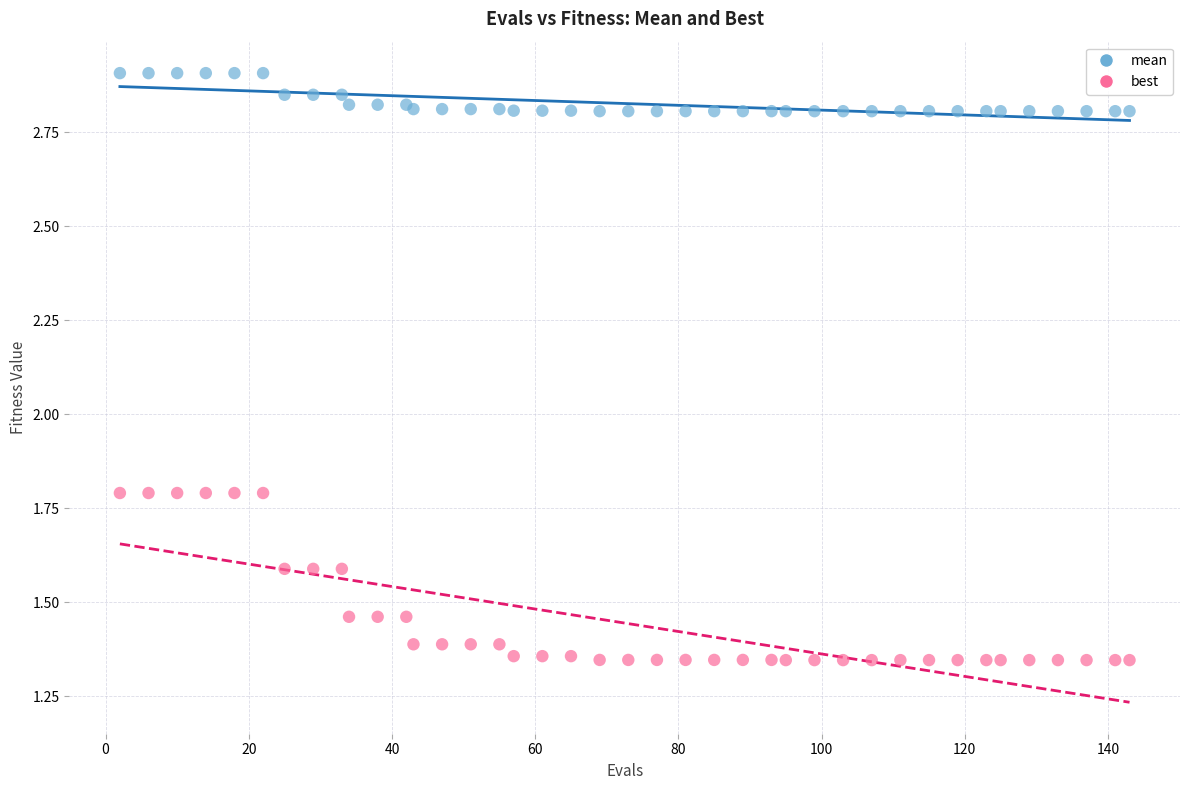

Which series contains the lowest Y value?

best